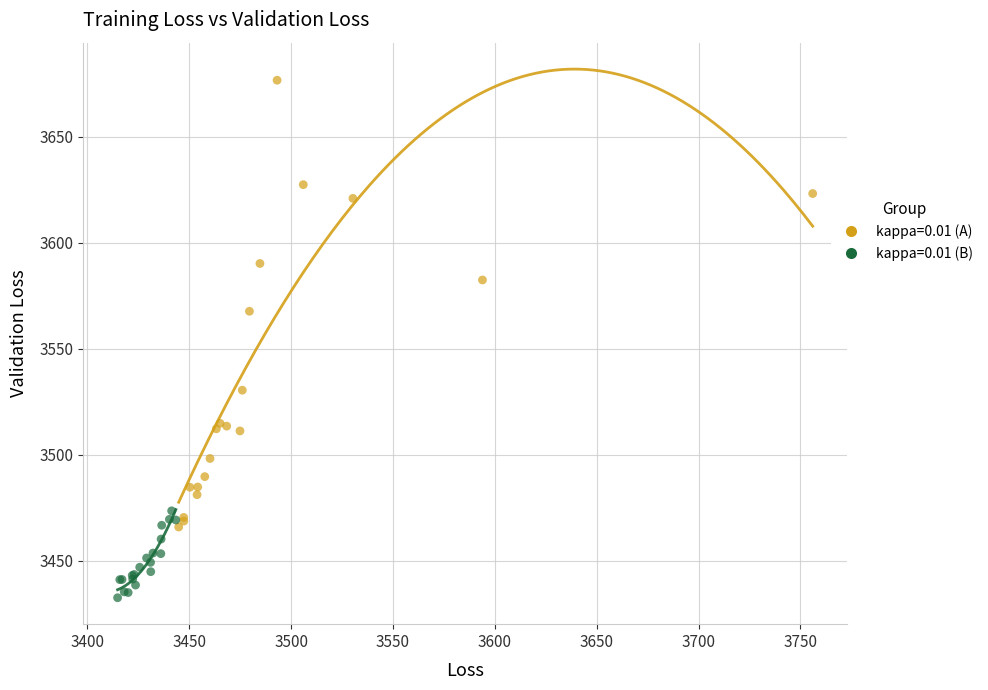

Which series reaches the maximum Y coordinate?

kappa=0.01 (A)